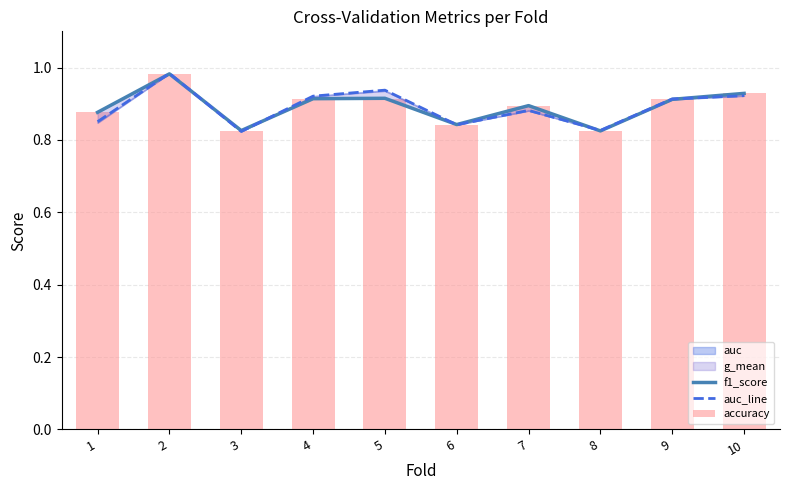

Reading left to right, what are all the values shown in this chart?

f1_score: 0.9	1.0	0.8	0.9	0.9	0.8	0.9	0.8	0.9	0.9
auc_line: 0.9	1.0	0.8	0.9	0.9	0.8	0.9	0.8	0.9	0.9
accuracy: 0.9	1.0	0.8	0.9	0.9	0.8	0.9	0.8	0.9	0.9